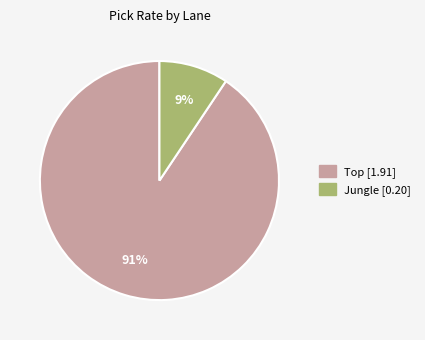

To the nearest percent, what is the average slice percentage?

50%